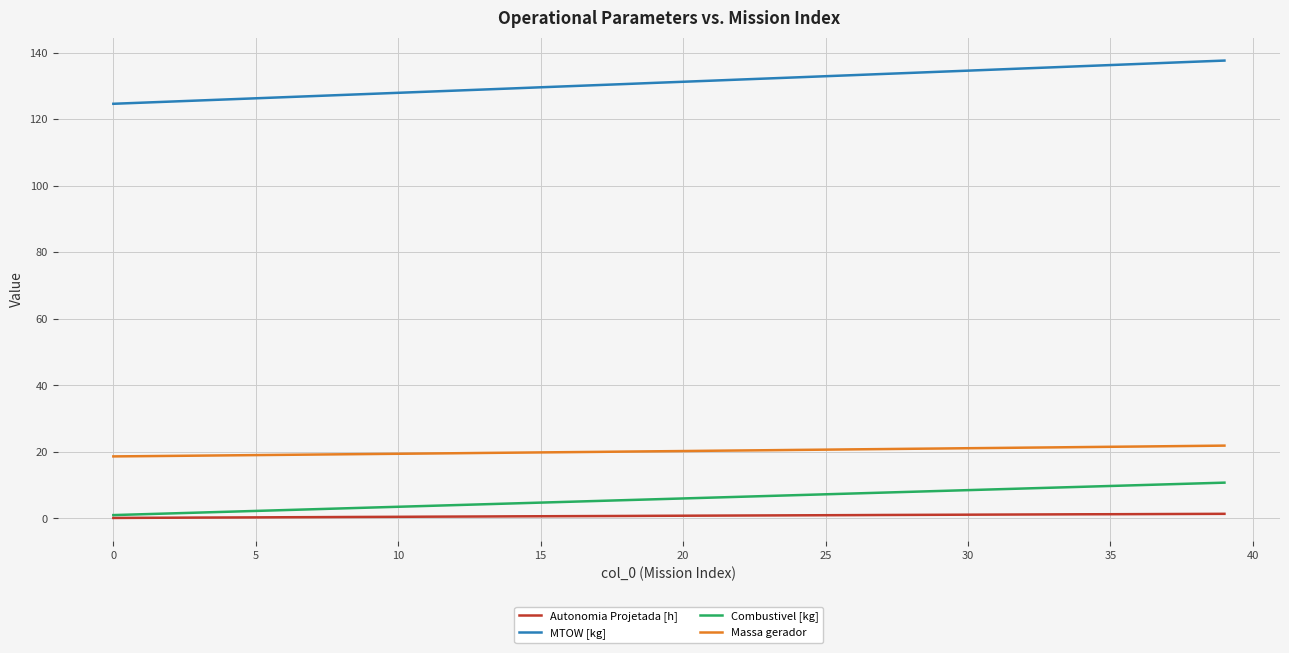

True or false: Autonomia Projetada [h] and MTOW [kg] cross at least once.

False